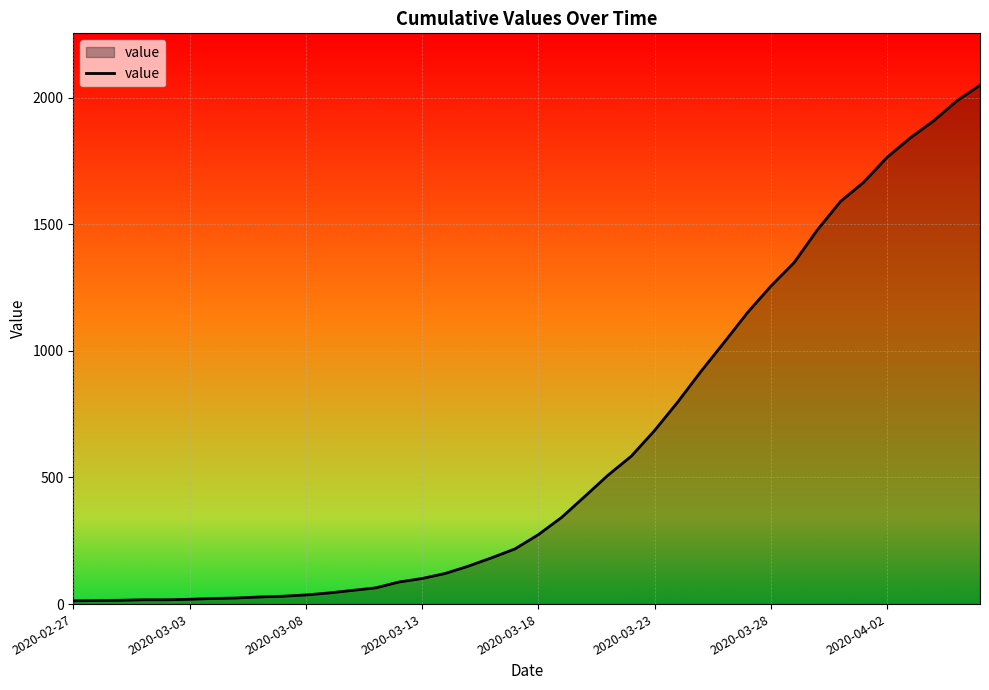

What is the greatest value displayed?

2049